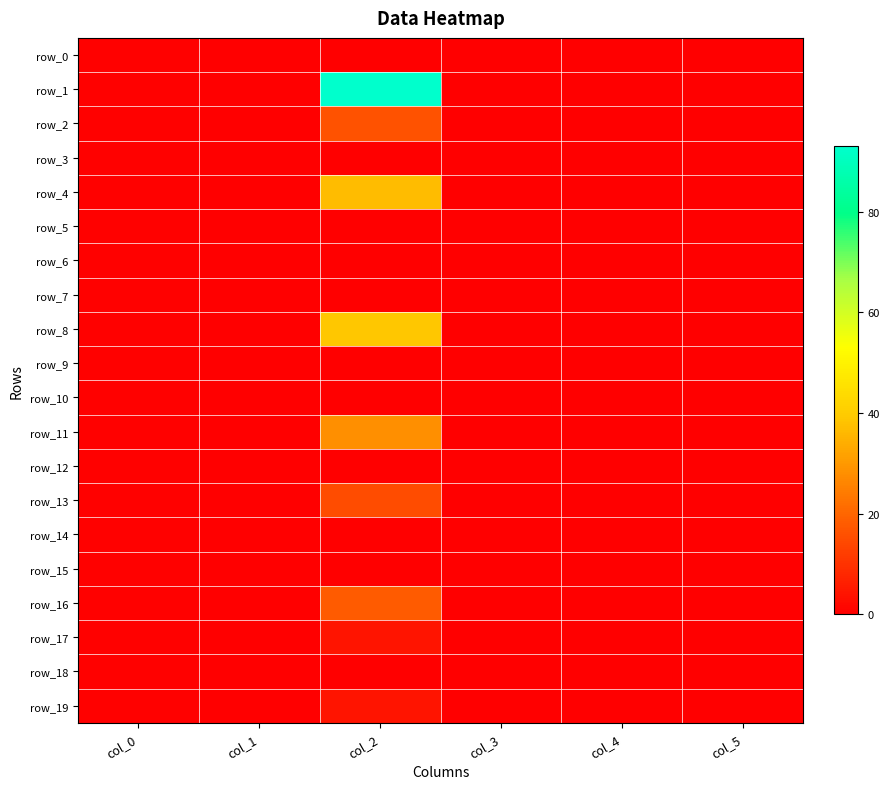

Reading left to right, transcribe all the data shown in this chart.

row_0: 0.4	0.0	0.0	0.2	0.0	0.0
row_1: 0.4	0.0	93.0	0.2	0.0	0.0
row_2: 0.4	0.0	16.0	0.2	0.0	0.0
row_3: 0.4	0.0	0.0	0.2	0.0	0.0
row_4: 0.4	0.0	37.0	0.2	0.0	0.0
row_5: 0.4	0.0	0.0	0.2	0.0	0.0
row_6: 0.4	0.0	0.0	0.2	0.0	0.0
row_7: 0.4	0.0	0.0	0.2	0.0	0.0
row_8: 0.4	0.0	39.0	0.2	0.0	0.0
row_9: 0.4	0.0	0.0	0.3	0.0	0.0
row_10: 0.4	0.0	0.0	0.2	0.0	0.0
row_11: 0.4	0.0	28.0	0.2	0.0	0.0
row_12: 0.4	0.0	0.0	0.2	0.0	0.0
row_13: 0.4	0.0	15.0	0.2	0.0	0.0
row_14: 0.4	0.0	0.0	0.2	0.0	0.0
row_15: 0.4	0.0	0.0	0.2	0.0	0.0
row_16: 0.4	0.0	18.0	0.2	0.0	0.0
row_17: 0.4	0.0	4.0	0.3	0.0	0.0
row_18: 0.4	0.0	0.0	0.3	0.0	0.0
row_19: 0.4	0.0	4.0	0.1	0.0	0.0